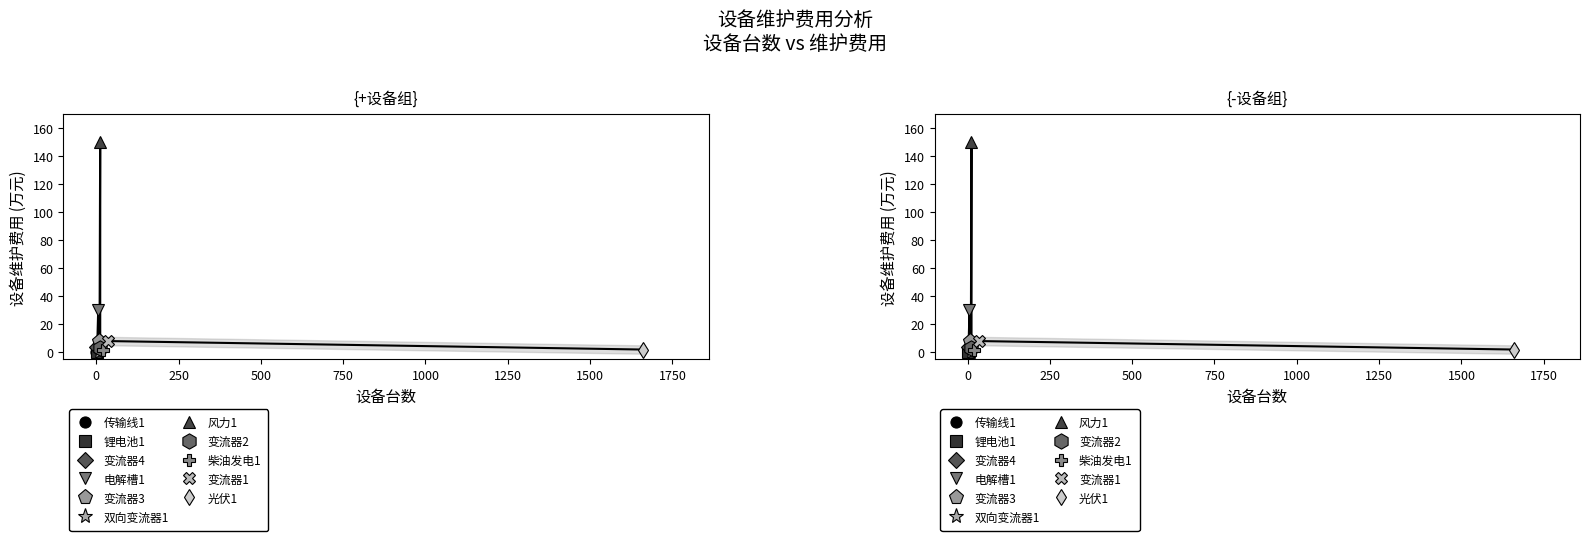

List the labels in order of value, smallest first.

锂电池1, 双向变流器1, 传输线1, 光伏1, 柴油发电1, 变流器2, 变流器4, 变流器1, 变流器3, 电解槽1, 风力1